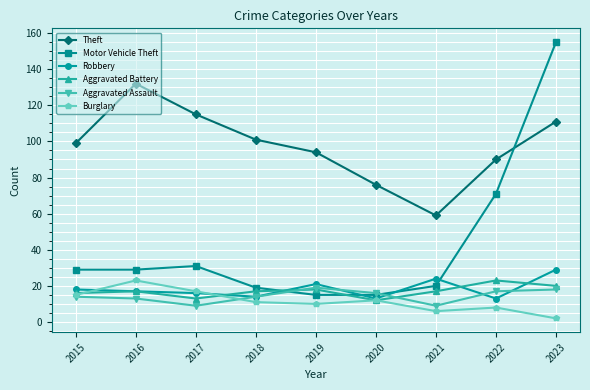

At which category does Theft reach its first local valley?

2021